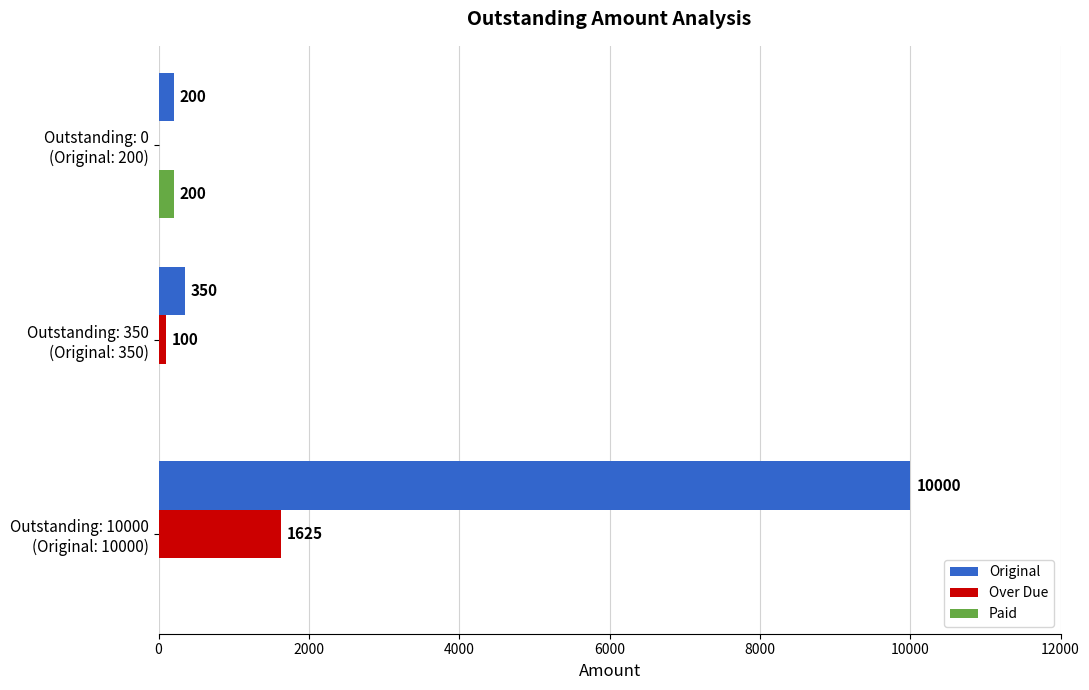

What is the sum of all Original values?

10550